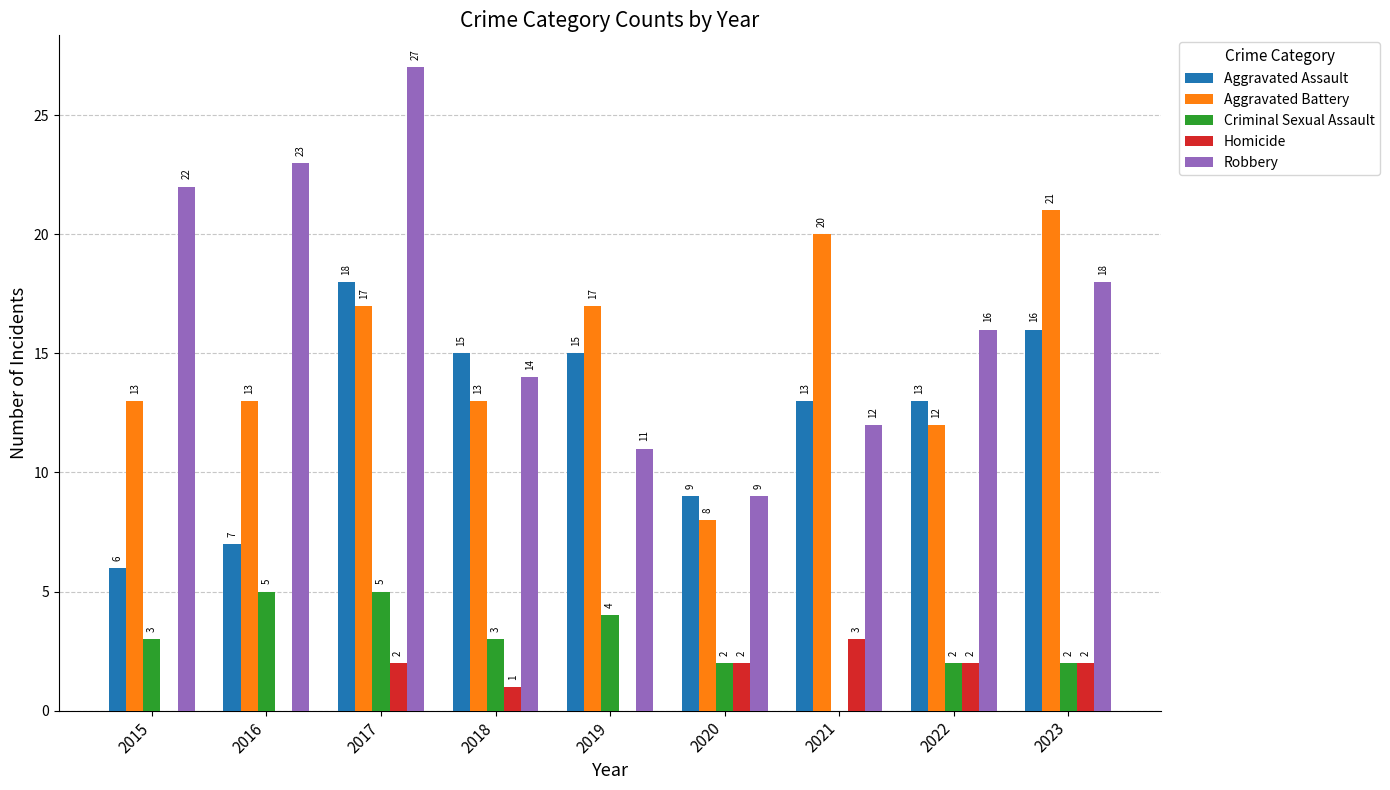

Reading left to right, what are all the values shown in this chart?

Aggravated Assault: 2015=6	2016=7	2017=18	2018=15	2019=15	2020=9	2021=13	2022=13	2023=16
Aggravated Battery: 2015=13	2016=13	2017=17	2018=13	2019=17	2020=8	2021=20	2022=12	2023=21
Criminal Sexual Assault: 2015=3	2016=5	2017=5	2018=3	2019=4	2020=2	2021=0	2022=2	2023=2
Homicide: 2015=0	2016=0	2017=2	2018=1	2019=0	2020=2	2021=3	2022=2	2023=2
Robbery: 2015=22	2016=23	2017=27	2018=14	2019=11	2020=9	2021=12	2022=16	2023=18